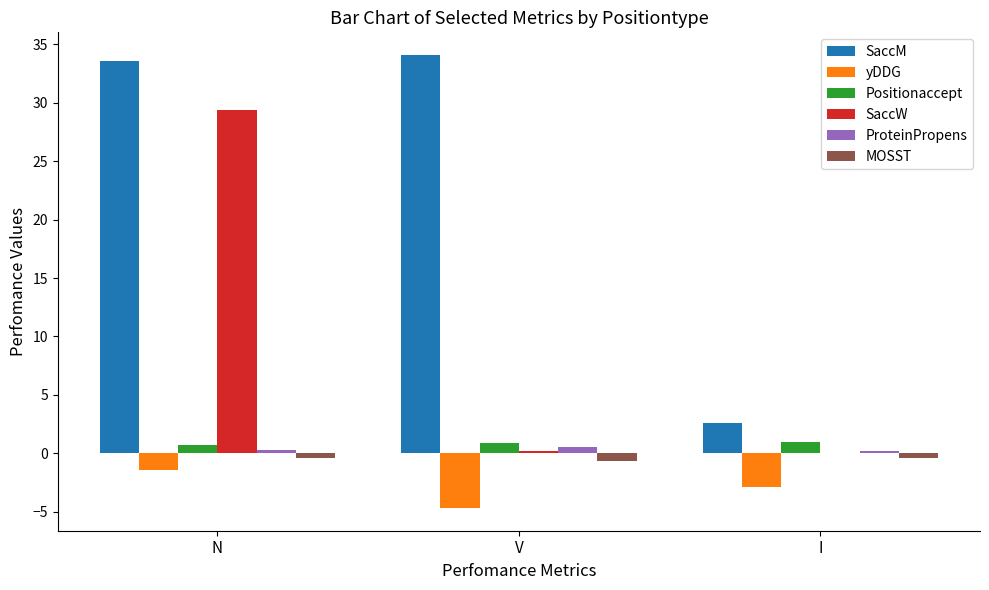

At which category is the sum across all series the highest?

N